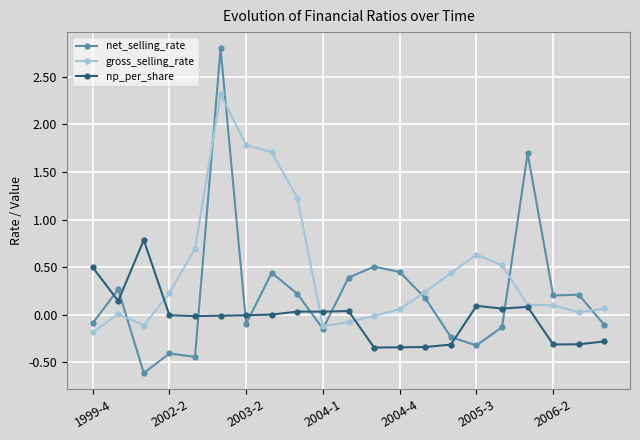

What is the value of the gross_selling_rate point at the 1st from the left?

-0.2